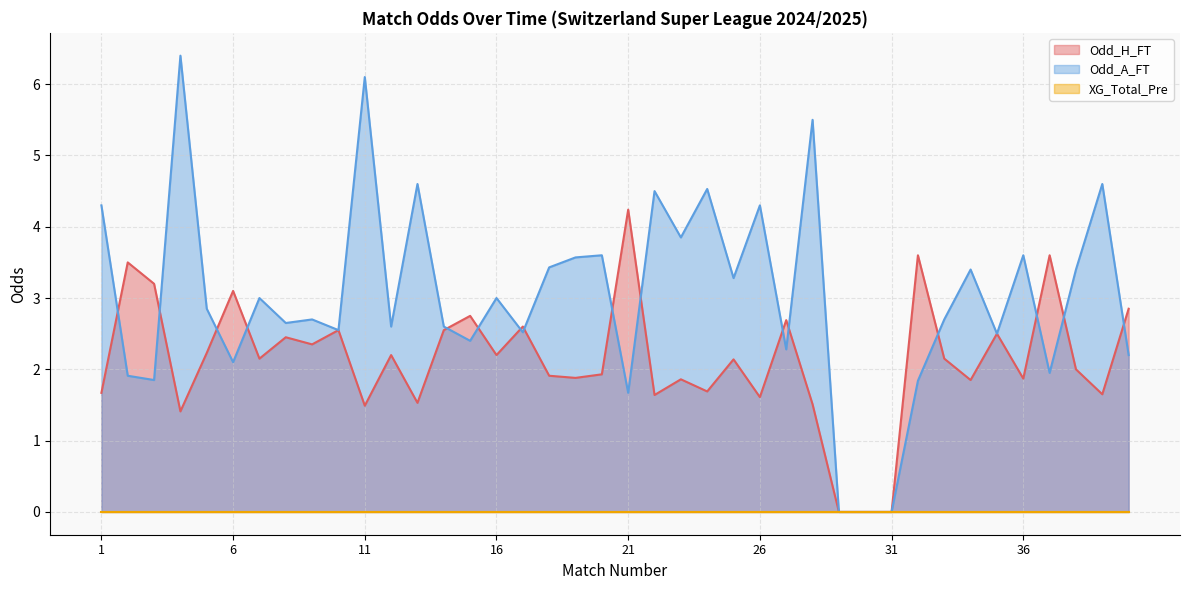

Is the value of Odd_H_FT at 31 greater than the value of Odd_A_FT at 3?

No